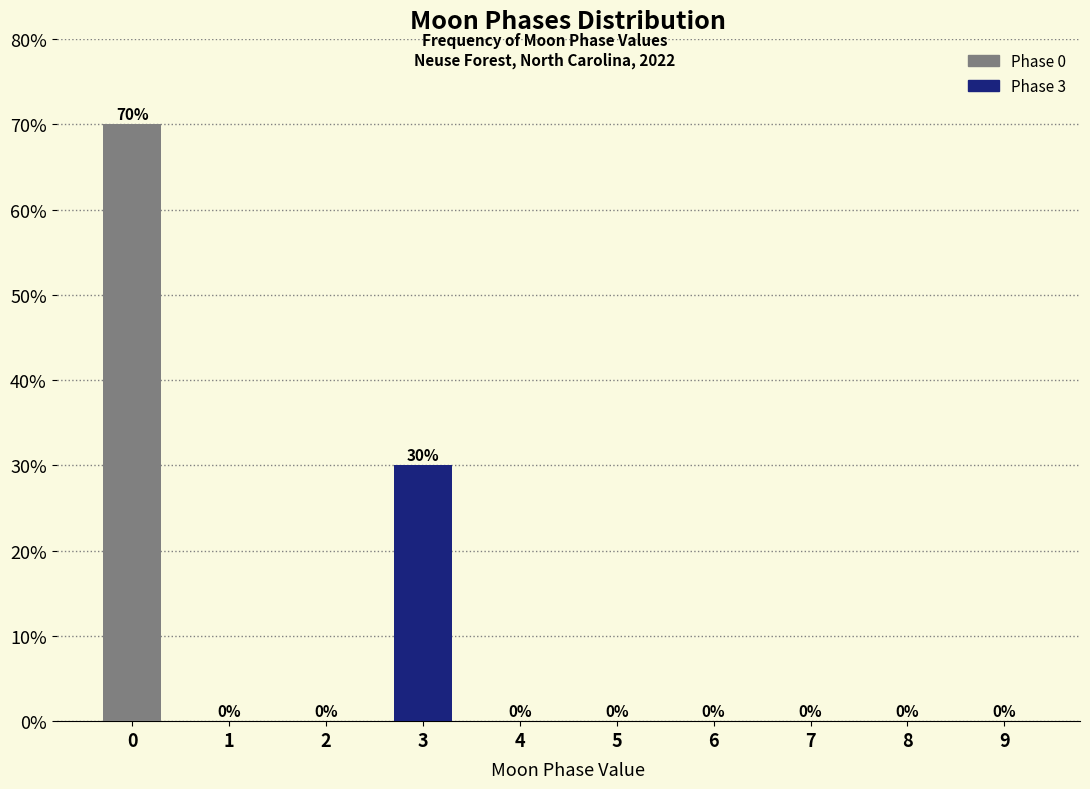

Reading left to right, extract all data points from this chart.

0=70	1=0	2=0	3=30	4=0	5=0	6=0	7=0	8=0	9=0